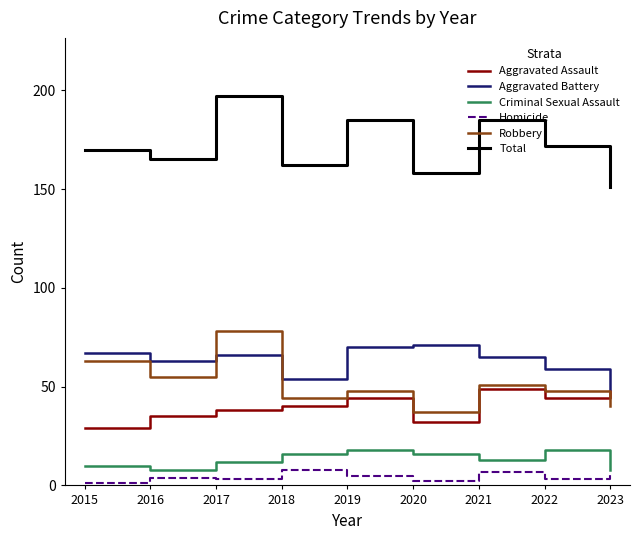

Rank the series by their maximum value, from lowest to highest.

Homicide, Criminal Sexual Assault, Aggravated Assault, Aggravated Battery, Robbery, Total